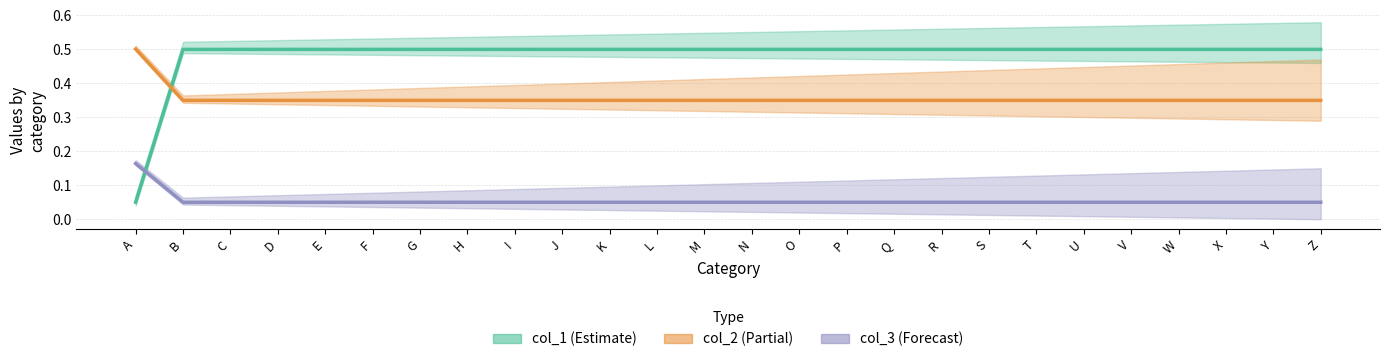

Is this an area chart (filled region under the line)?

No